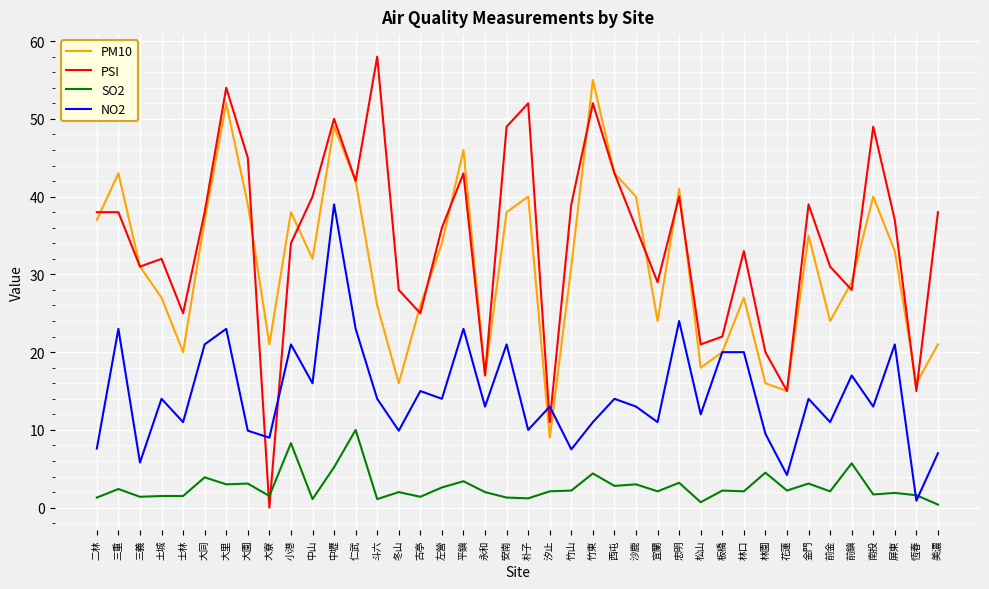

The value of NO2 at 大里 is 23.0. True or false?

True